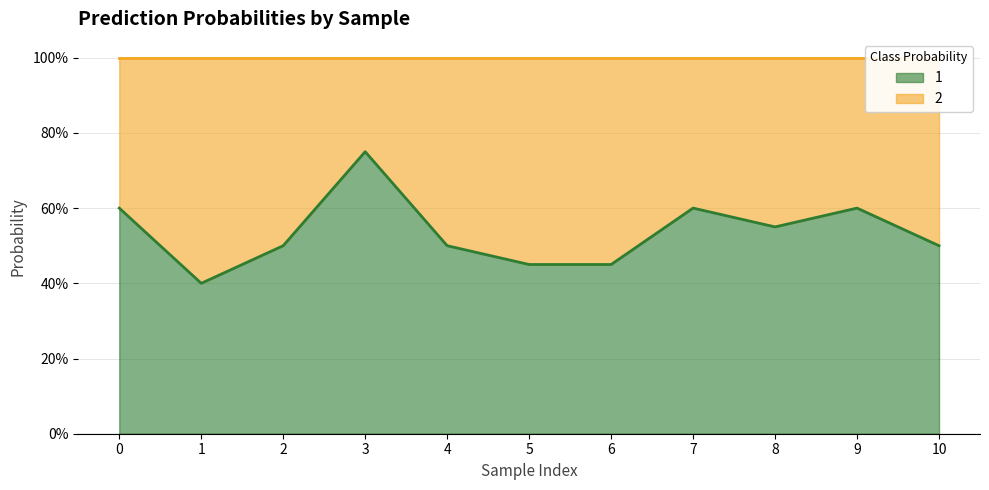

At which category does the data reach its first local valley?

1